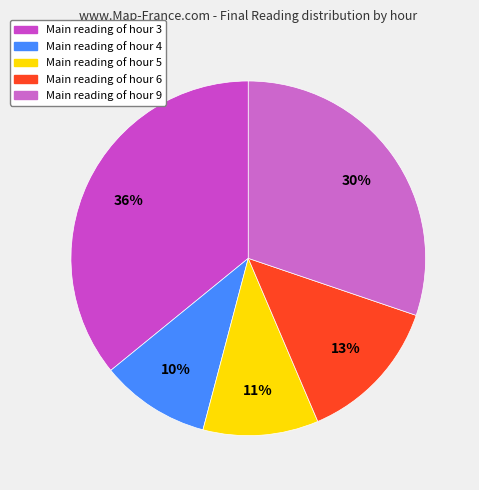

What is the smallest slice in the pie chart?

Main reading of hour 4